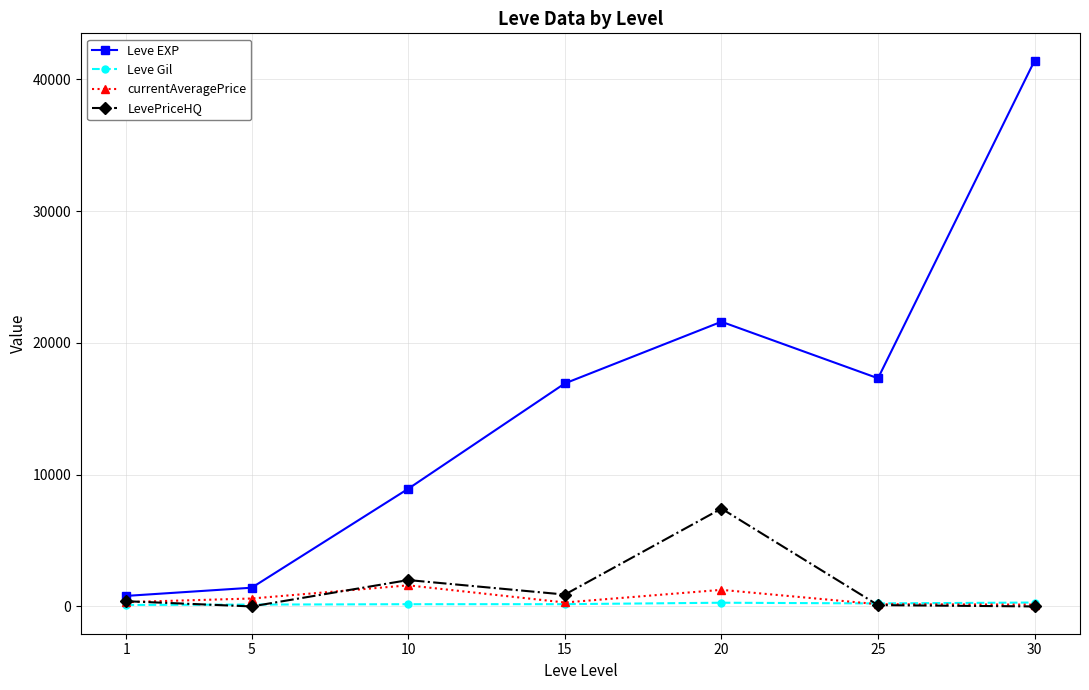

Between 1 and 20, which series saw the biggest shift?

Leve EXP